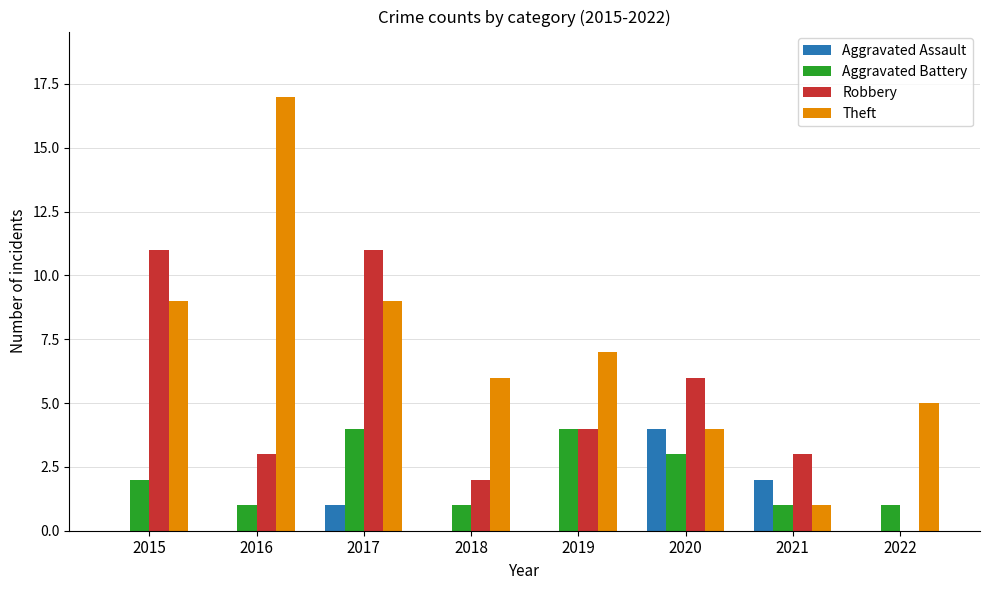

Between 2019 and 2022, which series saw the biggest shift?

Robbery